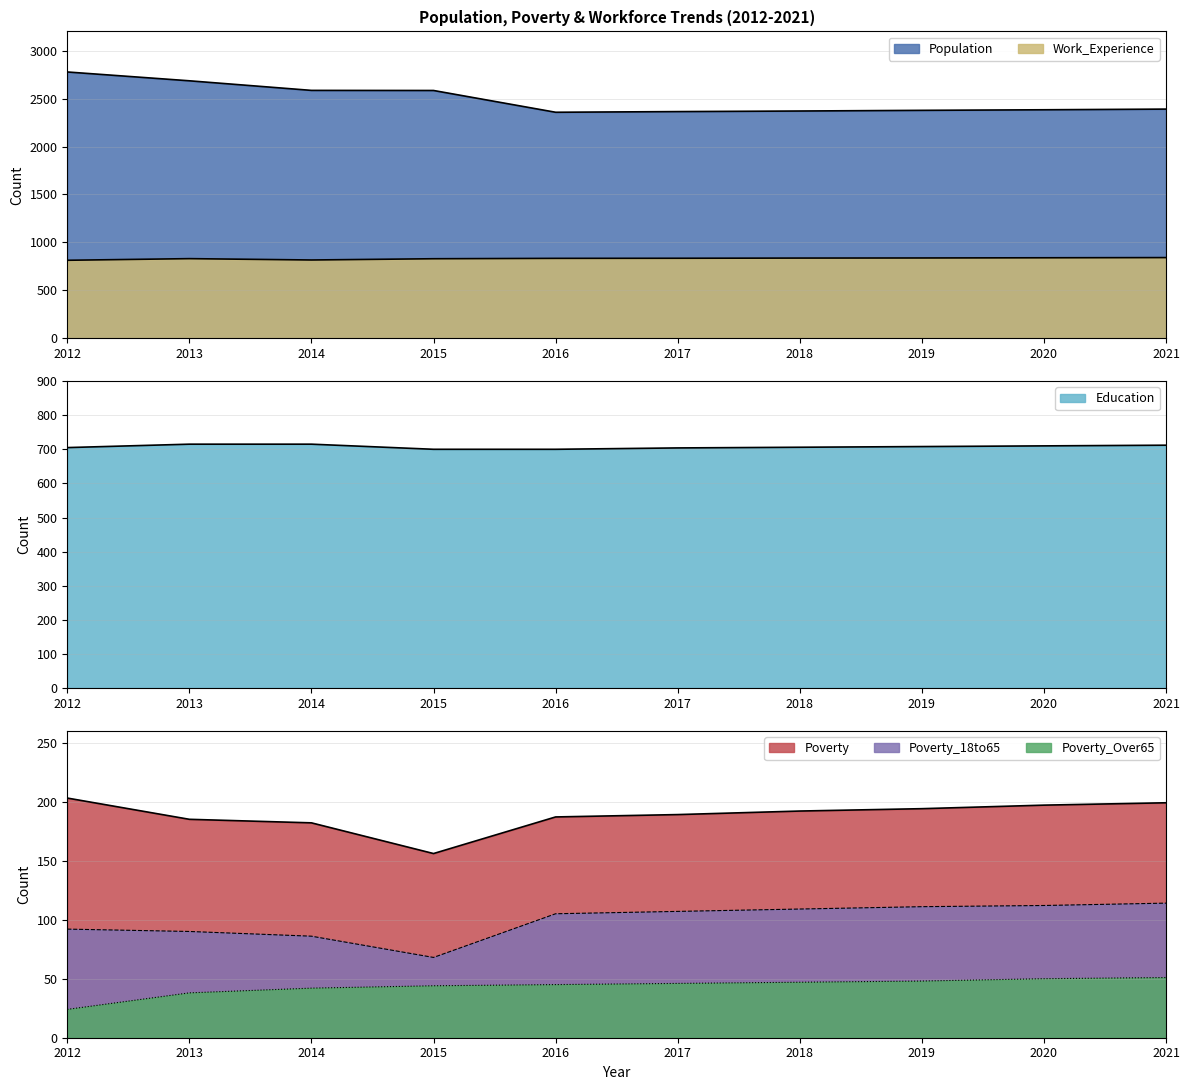

Reading right to left, transcribe all the data shown in this chart.

Population: 2021=2390	2020=2383	2019=2377	2018=2370	2017=2364	2016=2357	2015=2584	2014=2585	2013=2685	2012=2777
Poverty: 2021=199	2020=197	2019=194	2018=192	2017=189	2016=187	2015=156	2014=182	2013=185	2012=203
Poverty_18to65: 2021=114	2020=112	2019=111	2018=109	2017=107	2016=105	2015=68	2014=86	2013=90	2012=92
Poverty_Over65: 2021=51	2020=50	2019=48	2018=47	2017=46	2016=45	2015=44	2014=42	2013=38	2012=24
Work_Experience: 2021=842	2020=840	2019=838	2018=837	2017=835	2016=834	2015=830	2014=817	2013=831	2012=814
Education: 2021=712	2020=710	2019=708	2018=706	2017=704	2016=700	2015=700	2014=715	2013=715	2012=705